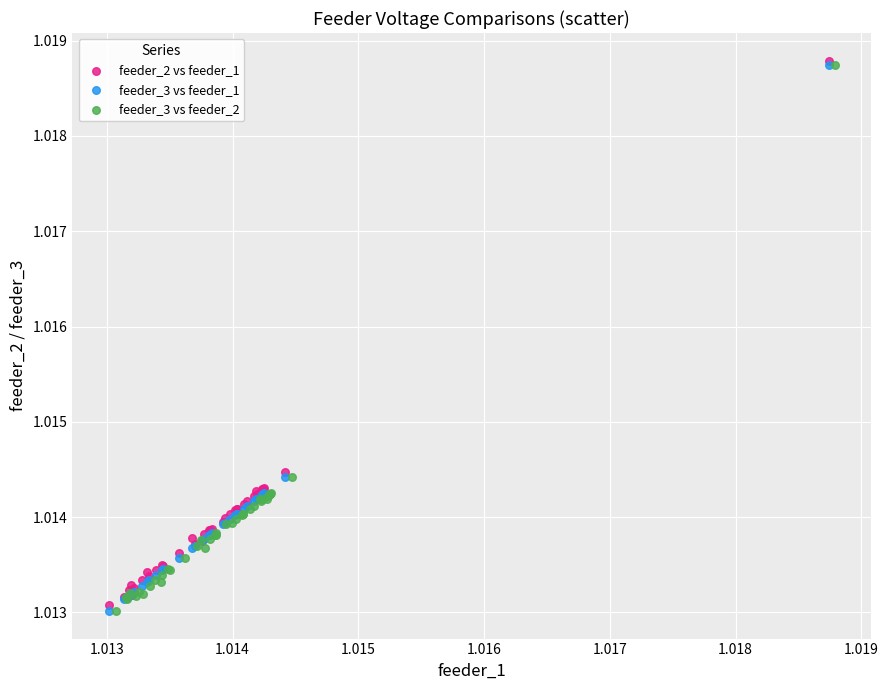

Which series contains the highest Y value?

feeder_2 vs feeder_1